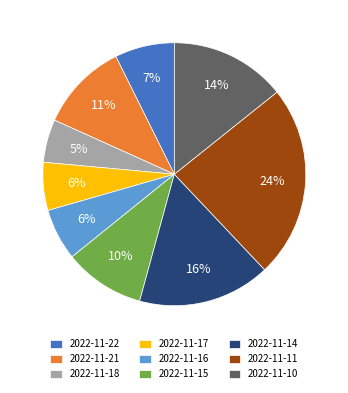

To the nearest percent, what is the difference between the 2022-11-11 and 2022-11-21 slice percentages?

13%